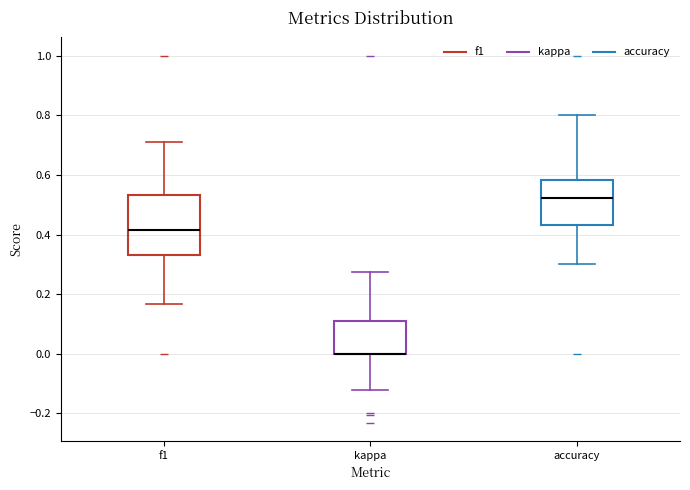

Comparing the boxes themselves (not the whiskers), which one is the tallest?

f1